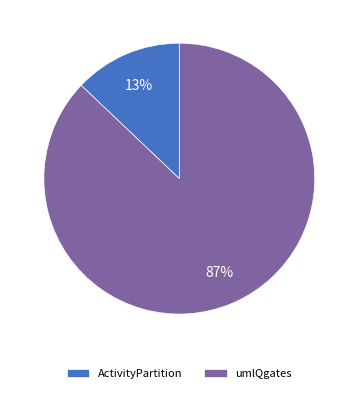

How many segments does this pie chart have?

2